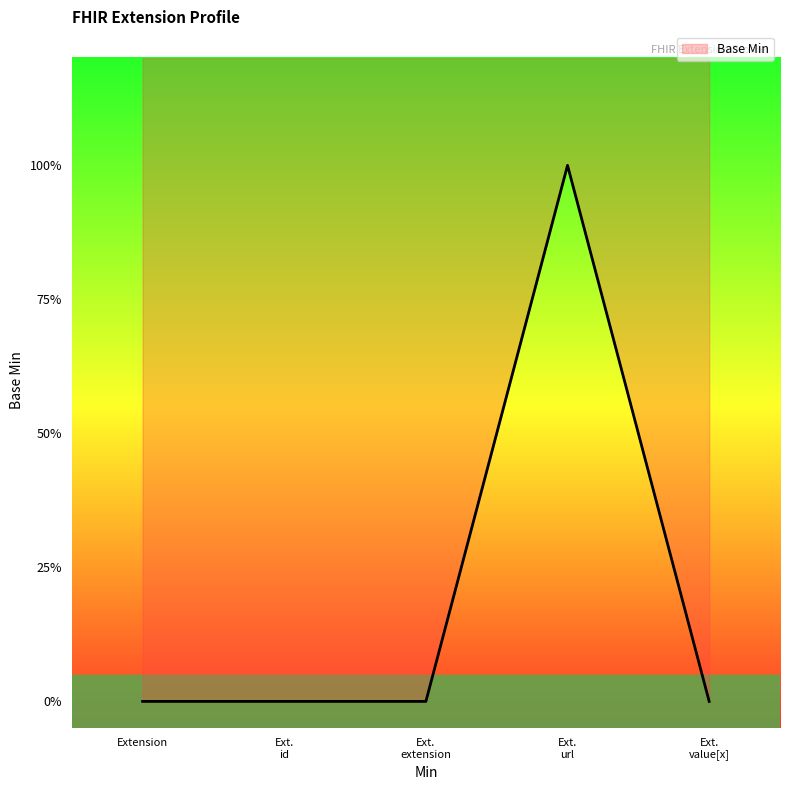

Rank the categories by value from highest to lowest.

Ext. url, Extension, Ext. id, Ext. extension, Ext. value[x]